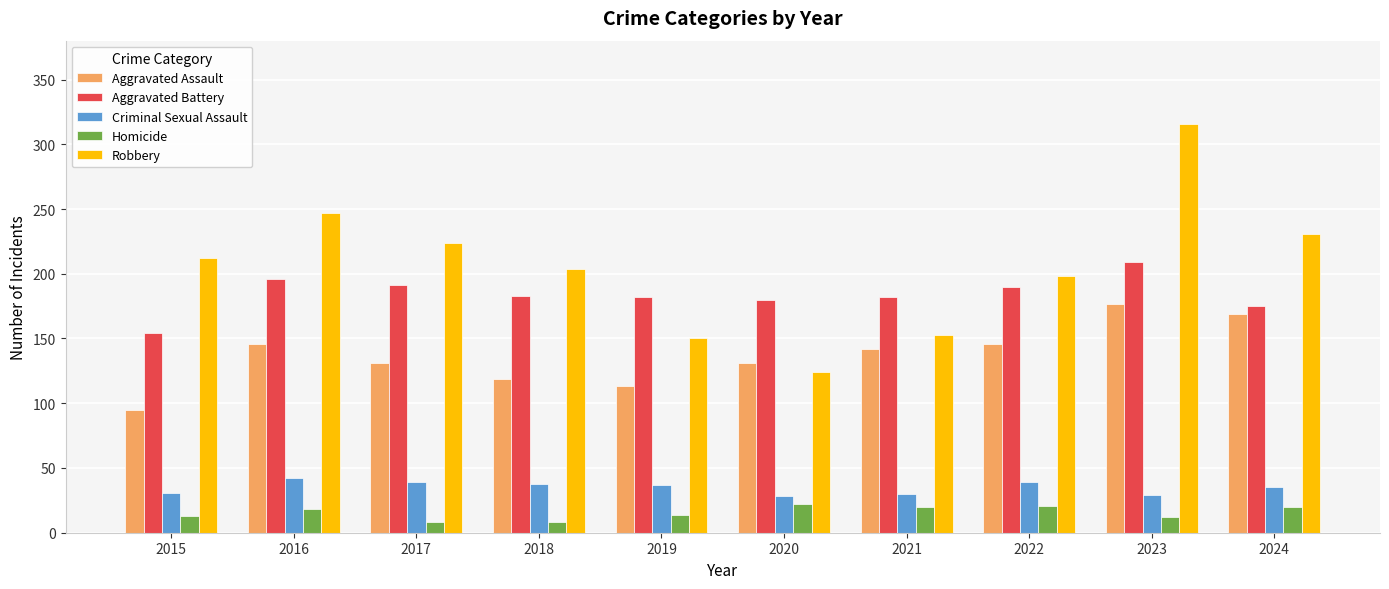

How many values in the Aggravated Assault series are below 142?

5